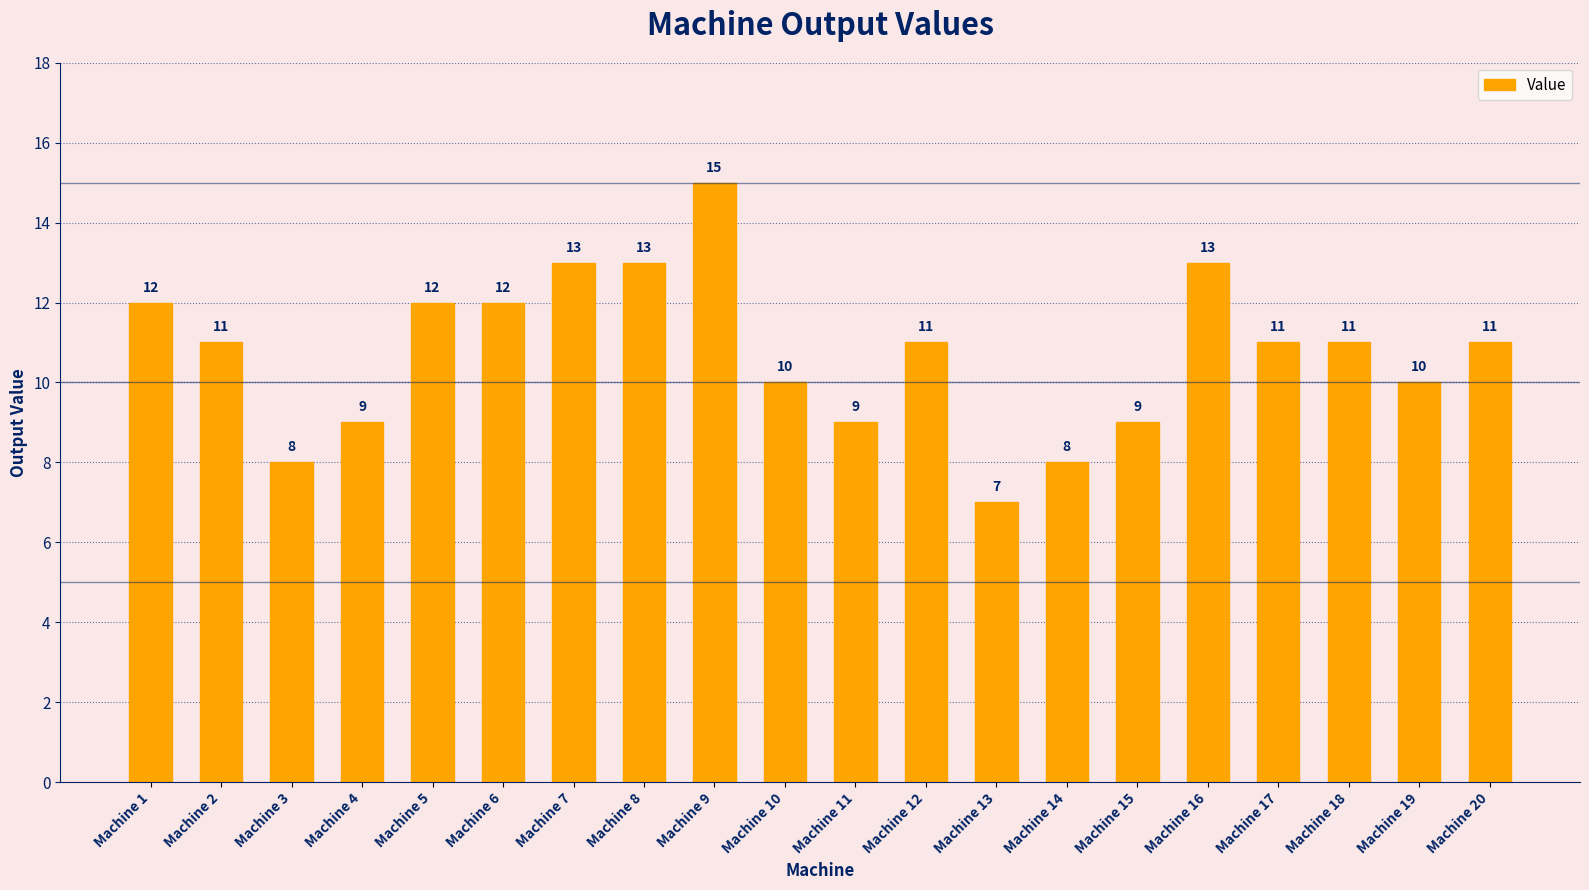

The chart shows a value of 9 at Machine 11. True or false?

True